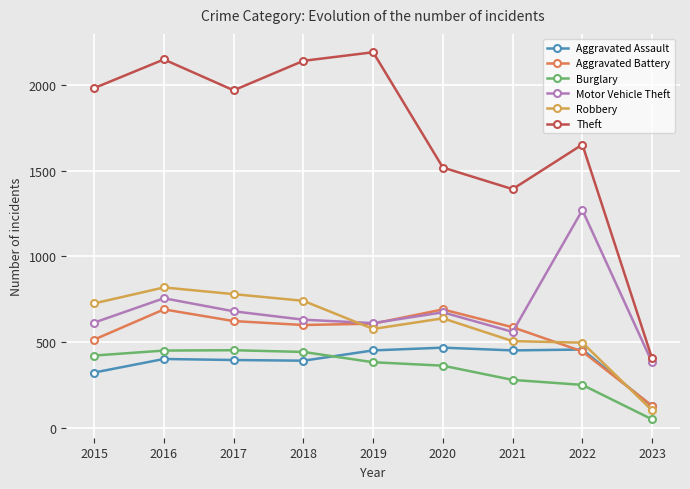

Read the Aggravated Battery value at 2015.

515